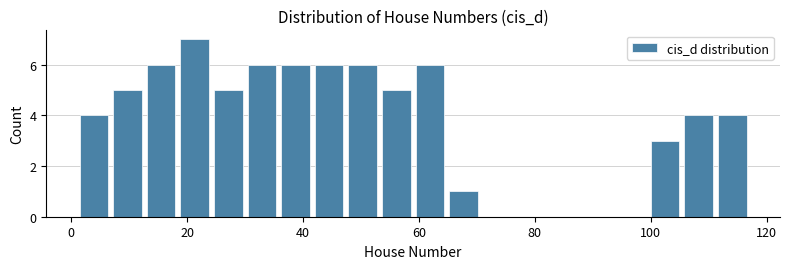

Around what value on the x-axis is the tallest bar? Give the approximate position of its centre, as read against the axis.

22